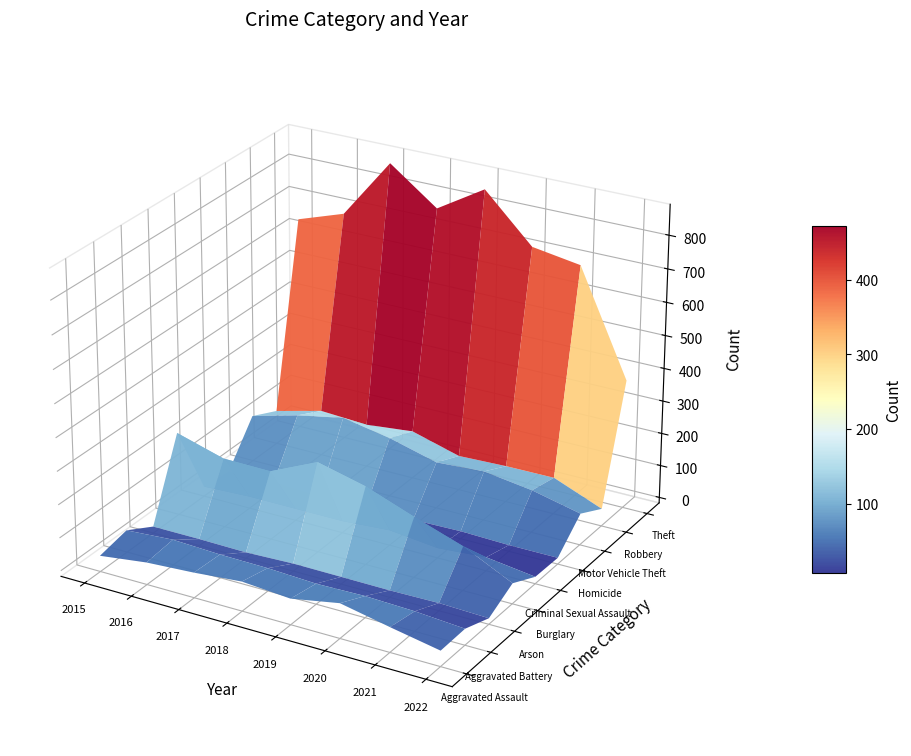

At how many categories does at least one series exceed 25?

8